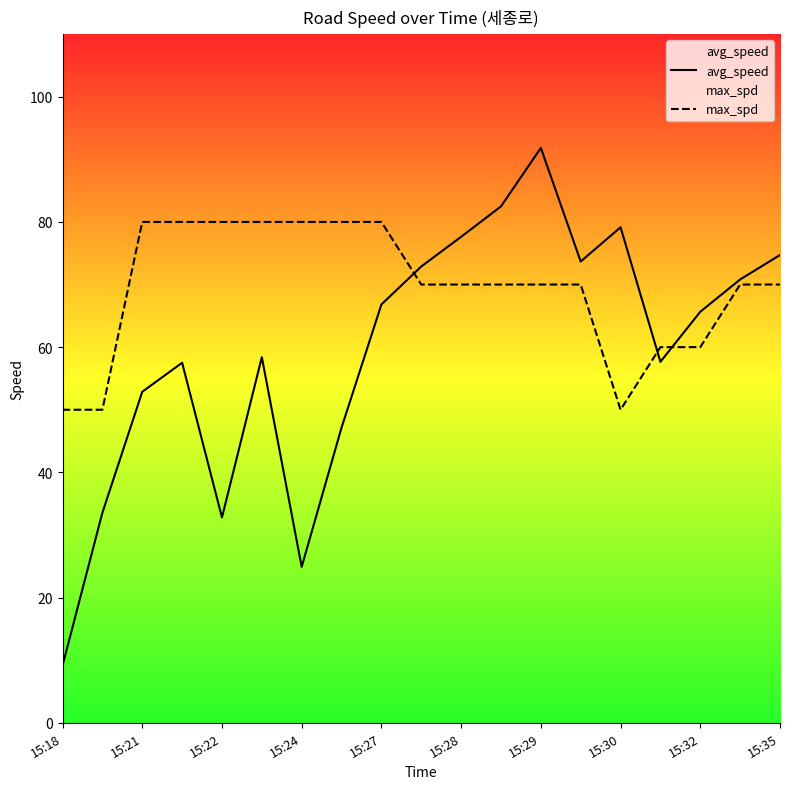

Which series has the largest total across all categories?

max_spd